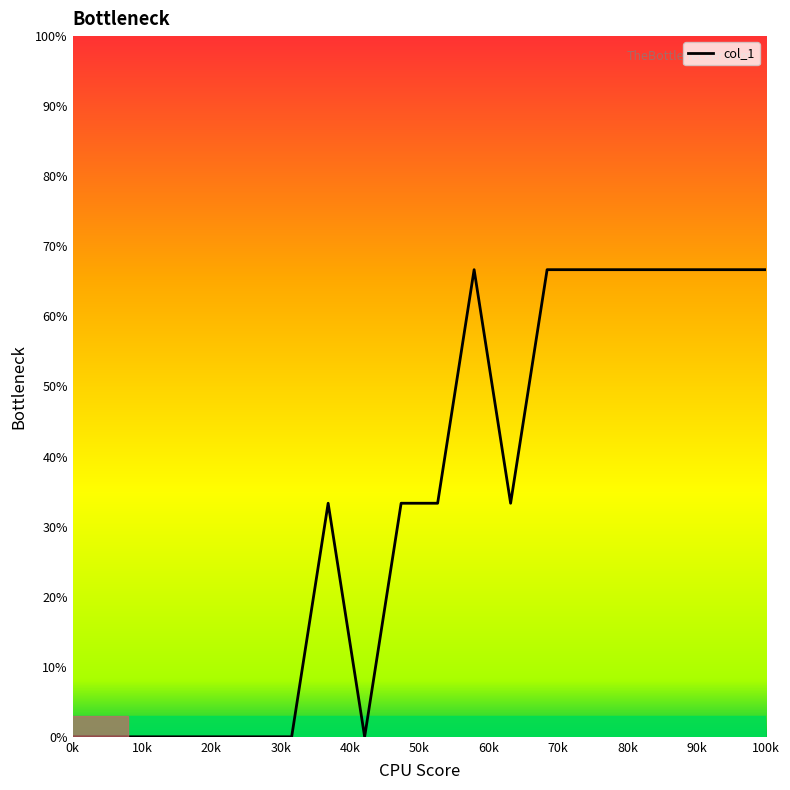

What is the maximum value shown in the chart?

66.7